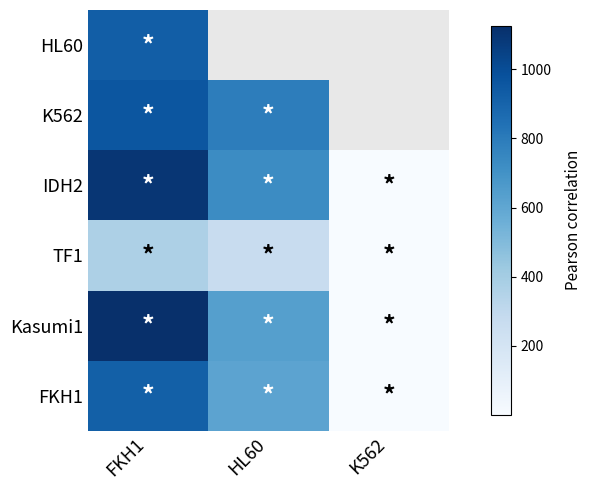

At which label does HL60 reach its minimum?

FKH1